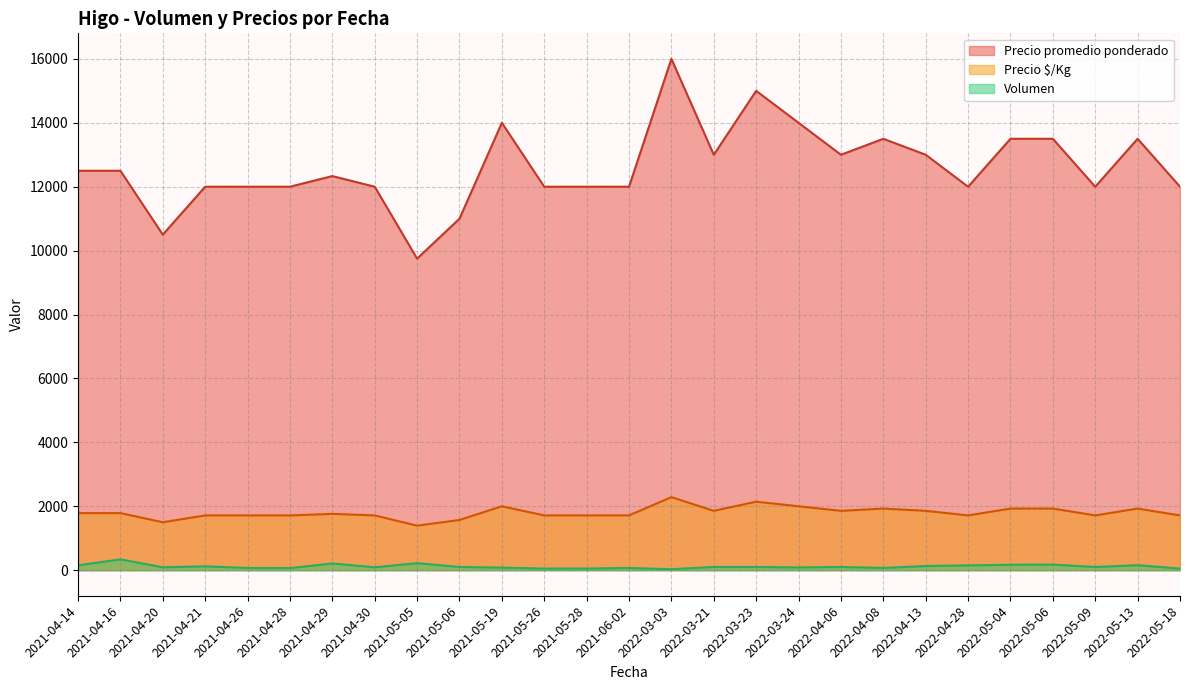

True or false: Volumen and Precio promedio ponderado cross at least once.

False